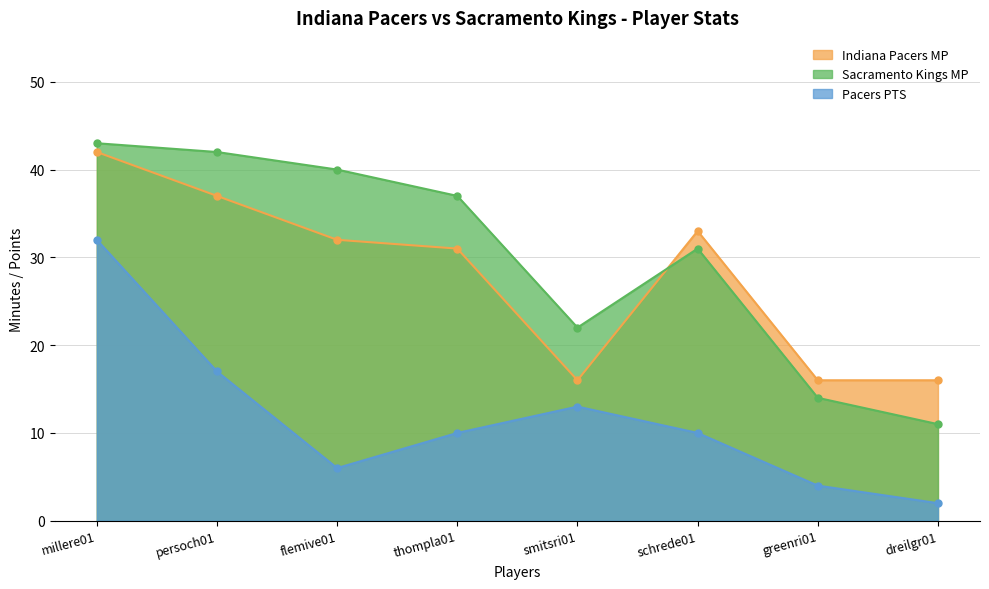

What is the difference between the Sacramento Kings MP values at greenri01 and schrede01?

17